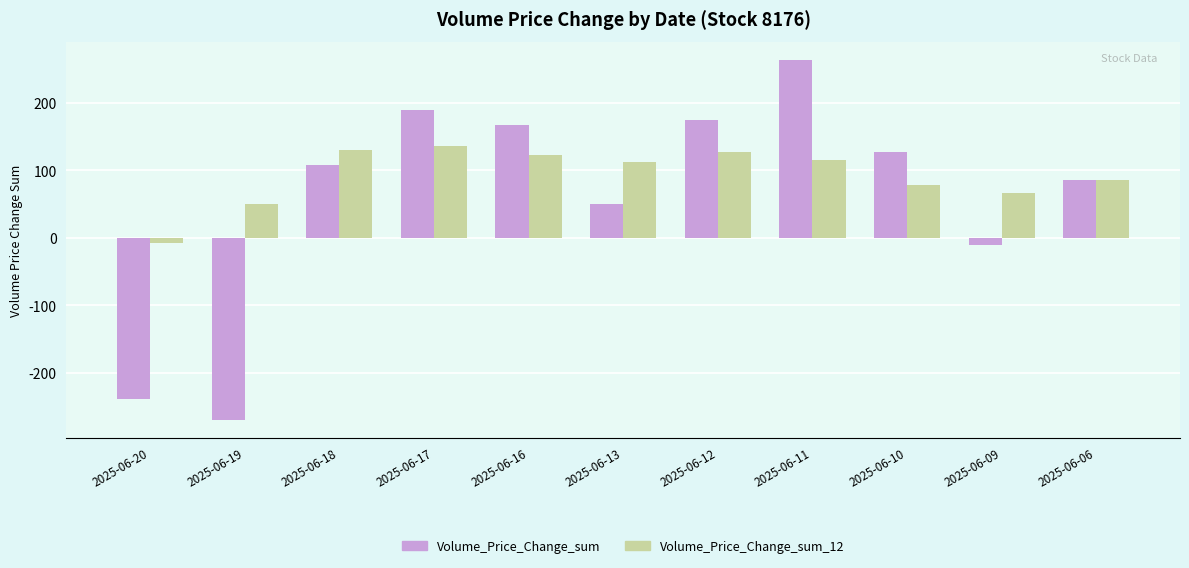

What is the value of the Volume_Price_Change_sum bar at the 3rd from the left?

107.5